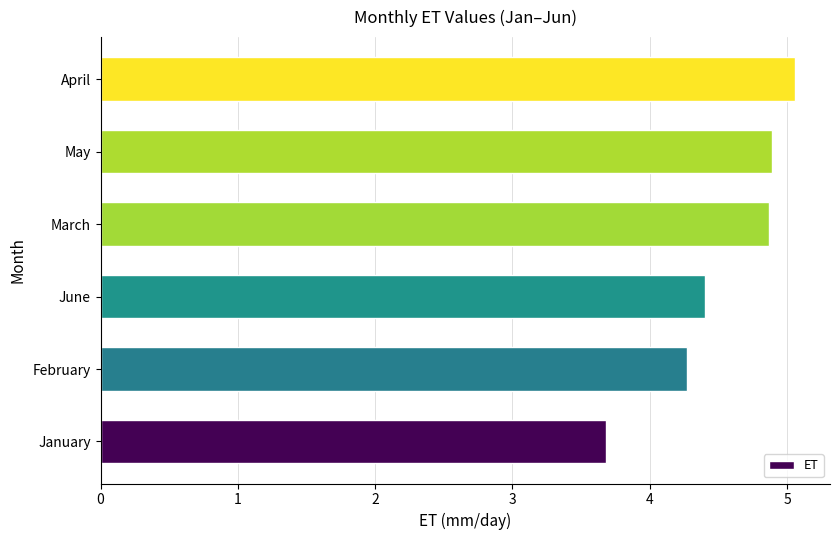

What is the change in value from February to April?

+0.8